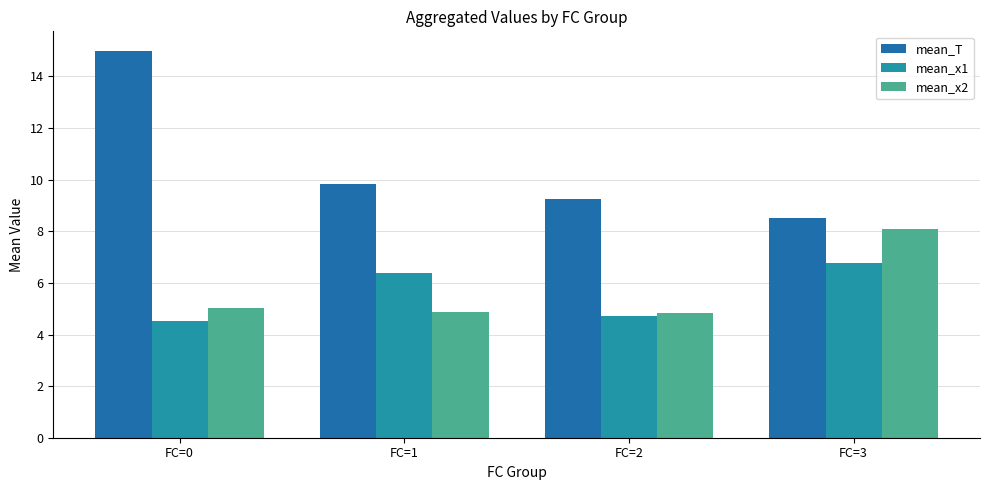

How many bars are there in each group?

3